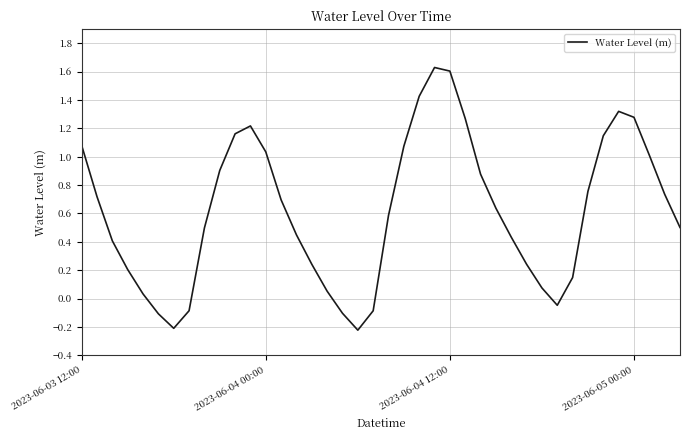

What is the difference between the maximum and minimum values?

1.9